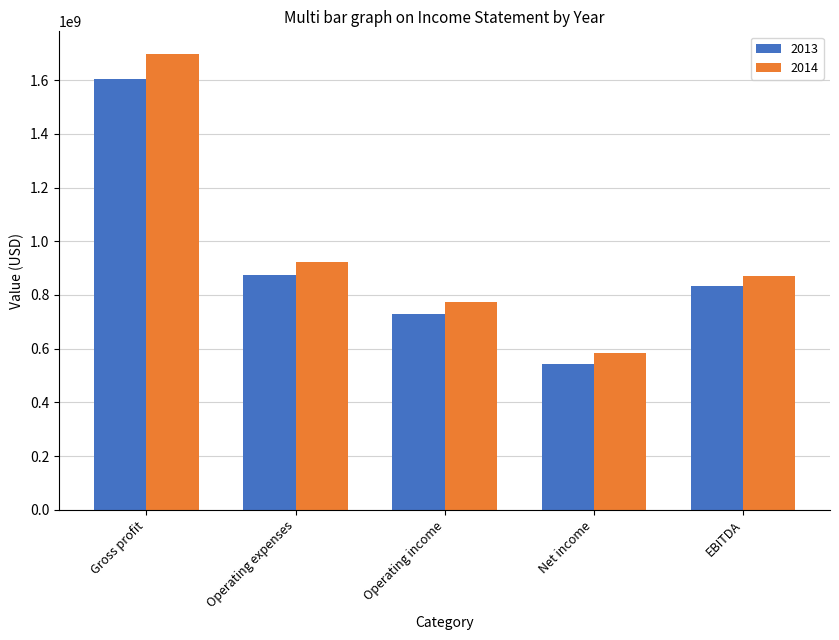

What is the difference between the 2014 values at Gross profit and Operating expenses?

772070000